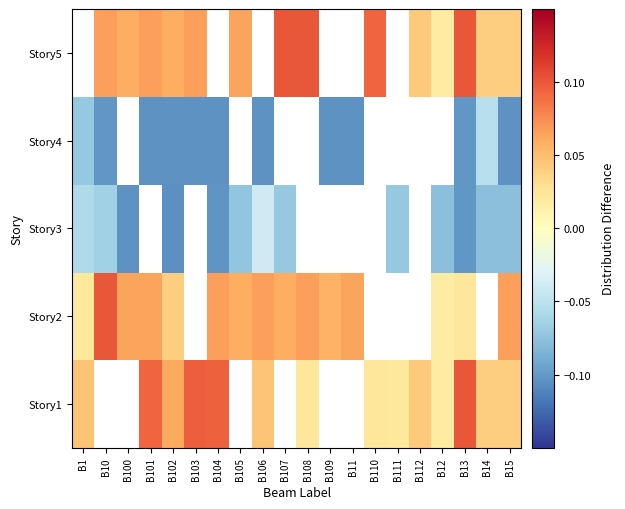

The Story4 series shows -0.1 at B102. True or false?

True